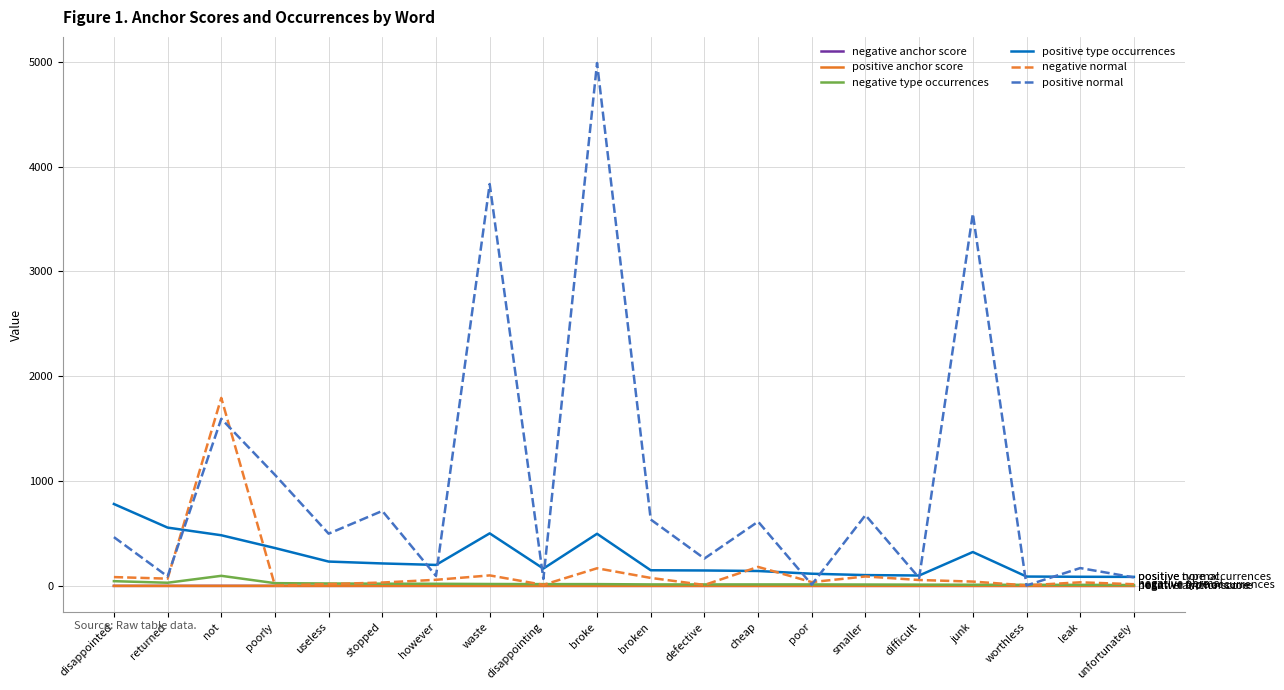

Which category has the highest value across all series?

broke